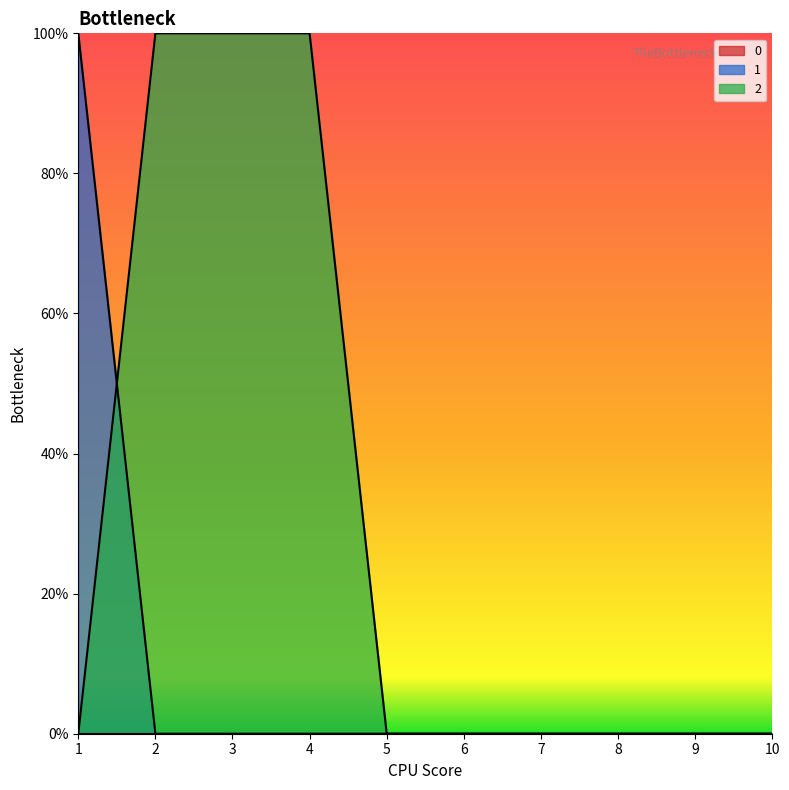

True or false: 1 has more than 0 points higher than both neighbors.

False